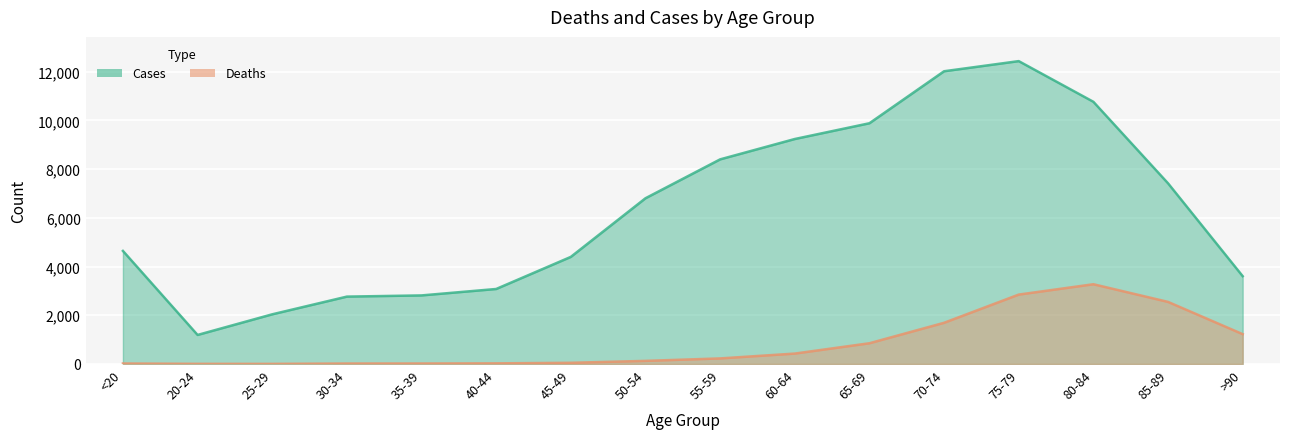

Is the value of Cases at 80-84 greater than the value of Deaths at 55-59?

Yes